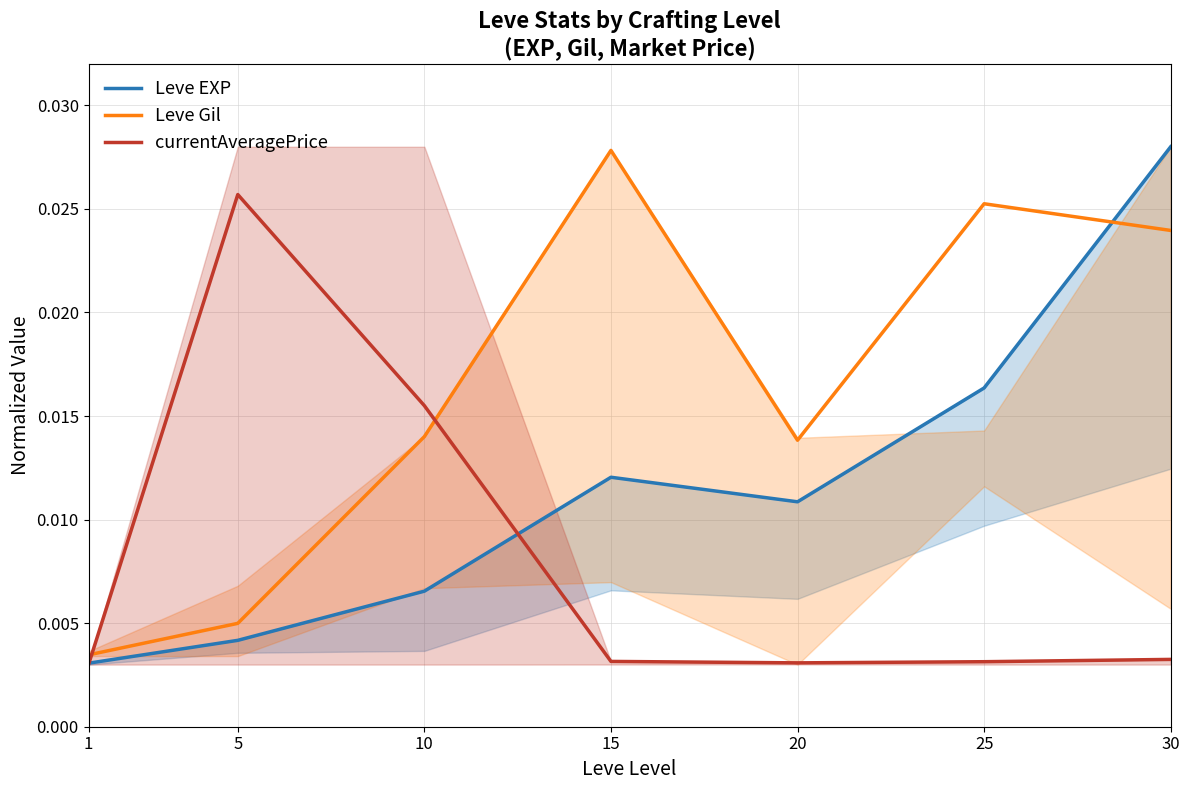

True or false: currentAveragePrice has more than 1 points higher than both neighbors.

False